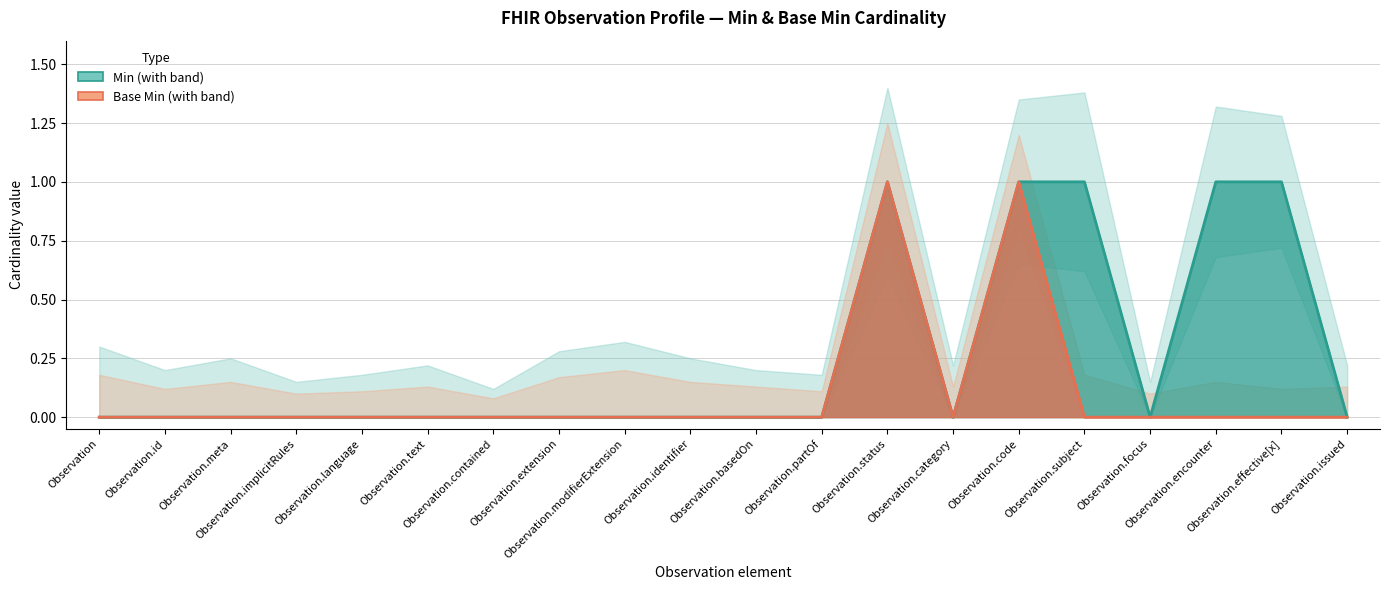

Reading left to right, list all the values displayed in this chart.

Min: Observation=0	Observation.id=0	Observation.meta=0	Observation.implicitRules=0	Observation.language=0	Observation.text=0	Observation.contained=0	Observation.extension=0	Observation.modifierExtension=0	Observation.identifier=0	Observation.basedOn=0	Observation.partOf=0	Observation.status=1	Observation.category=0	Observation.code=1	Observation.subject=1	Observation.focus=0	Observation.encounter=1	Observation.effective[x]=1	Observation.issued=0
Base Min: Observation=0	Observation.id=0	Observation.meta=0	Observation.implicitRules=0	Observation.language=0	Observation.text=0	Observation.contained=0	Observation.extension=0	Observation.modifierExtension=0	Observation.identifier=0	Observation.basedOn=0	Observation.partOf=0	Observation.status=1	Observation.category=0	Observation.code=1	Observation.subject=0	Observation.focus=0	Observation.encounter=0	Observation.effective[x]=0	Observation.issued=0